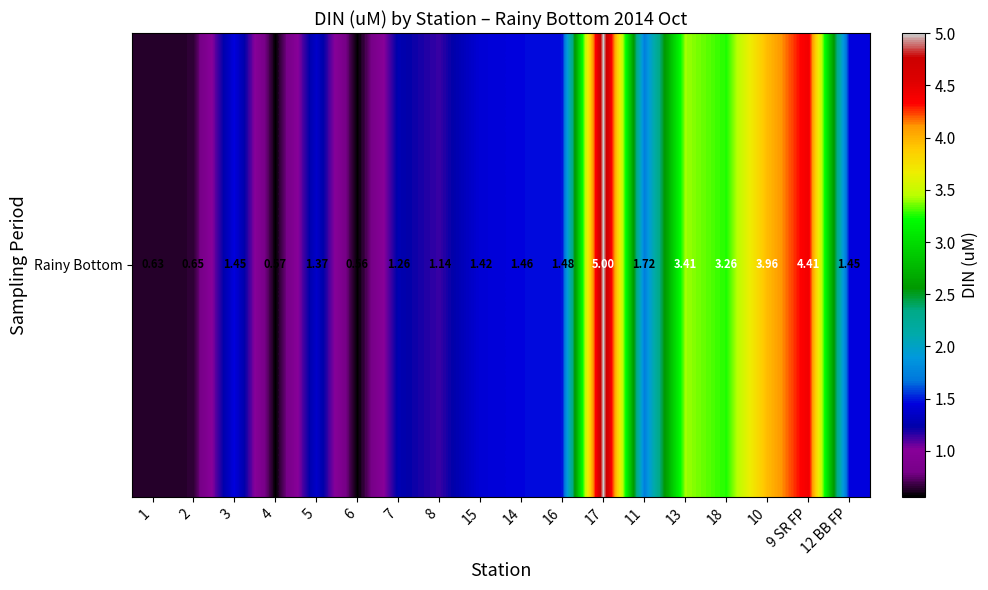

The value at 10 is 5.4. True or false?

False